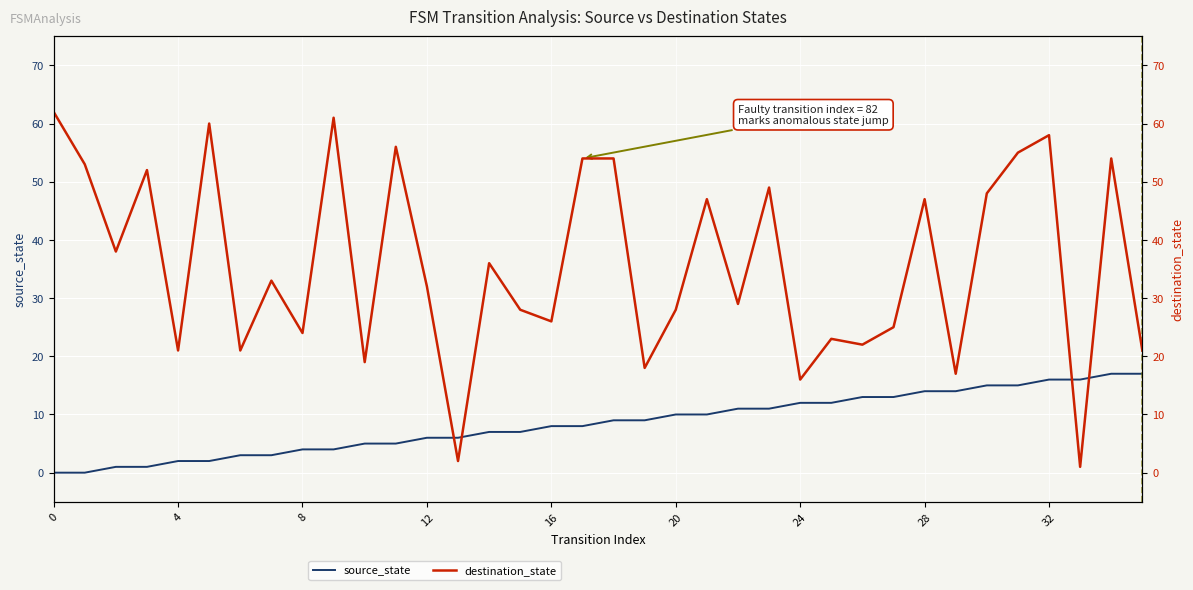

How many data points in source_state are less than 9?

18